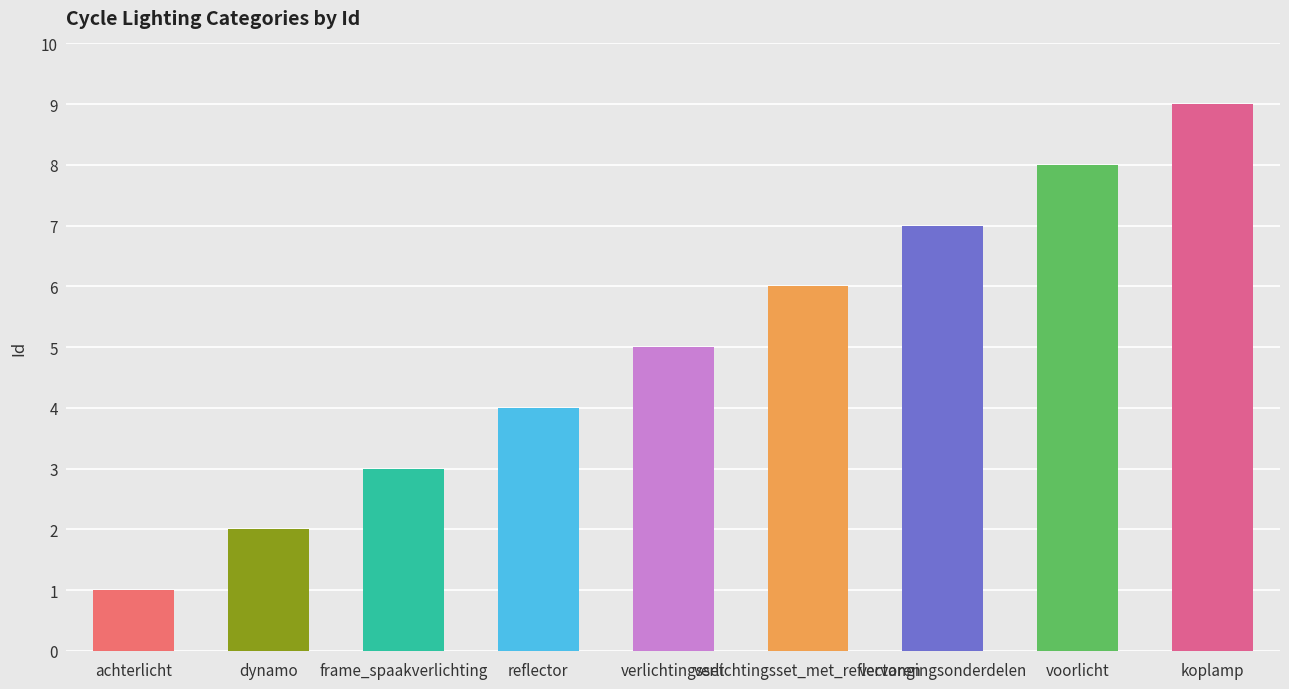

What position from the right is koplamp?

1